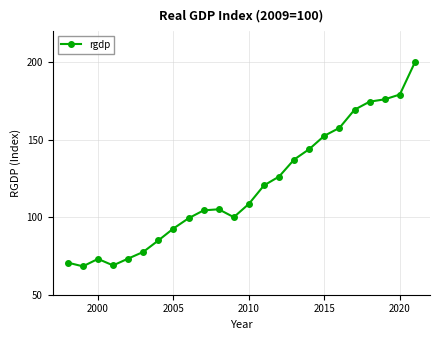

What is the value of the 22nd point from the left?

176.0